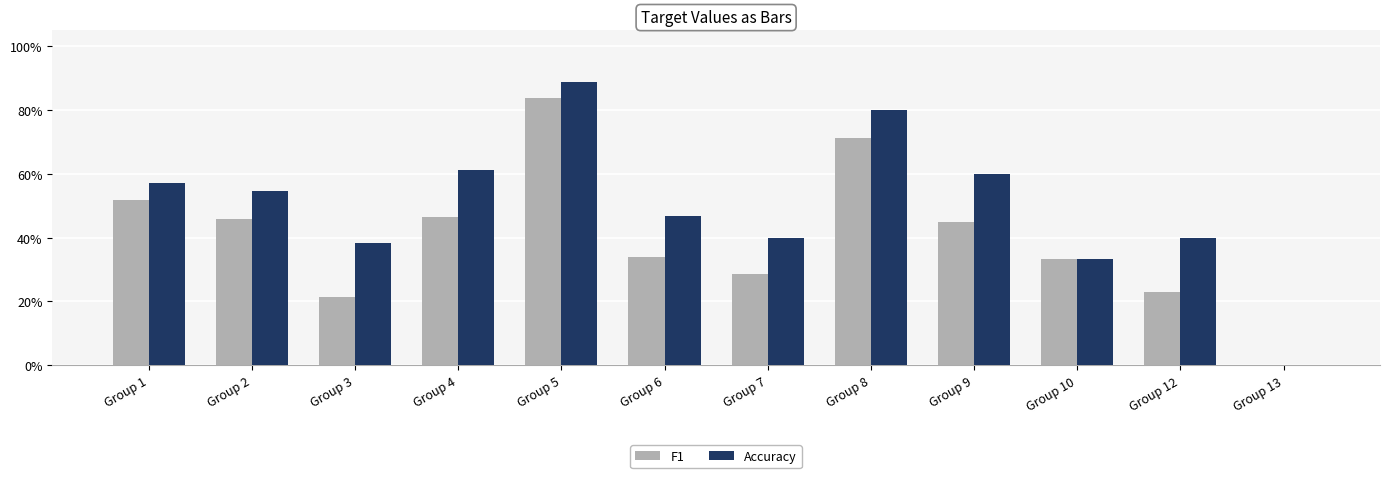

At how many categories does at least one series exceed 0?

11